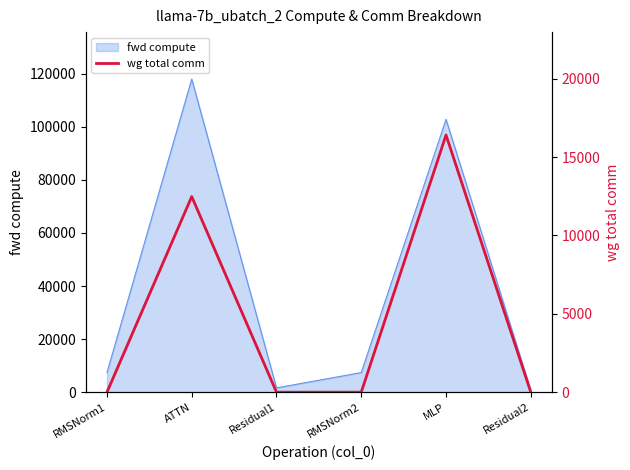

The value at Residual1 is 11427.6. True or false?

False